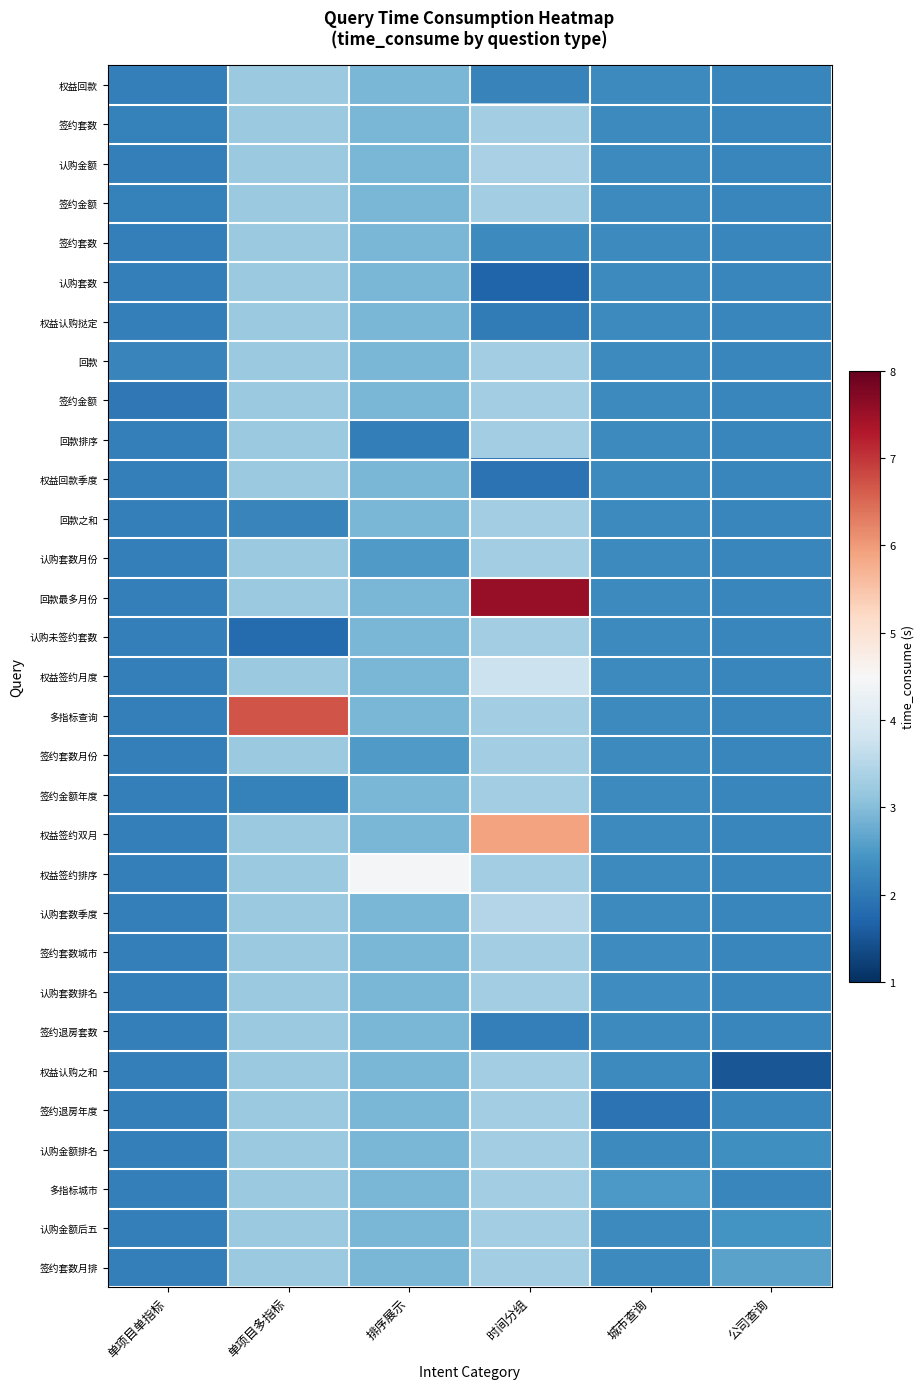

At which category is the sum across all series the highest?

时间分组